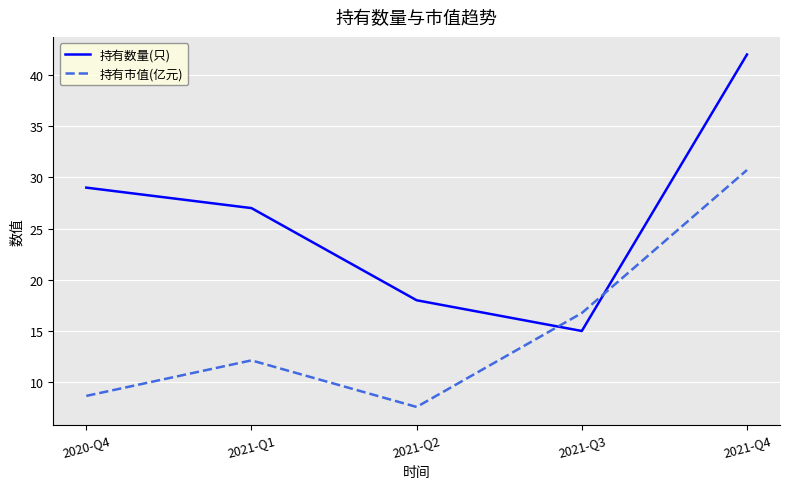

Rank the series by their maximum value, from highest to lowest.

持有数量(只), 持有市值(亿元)